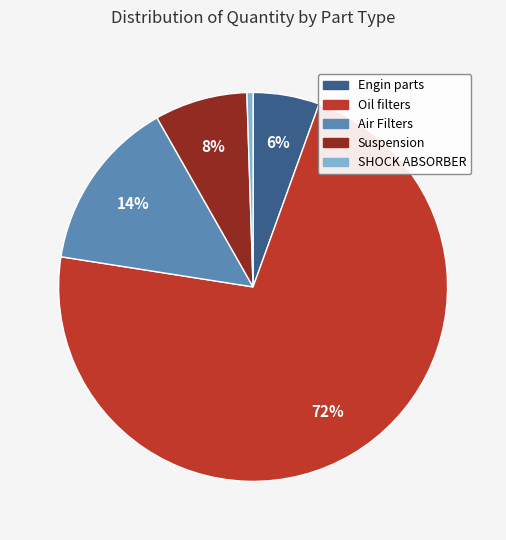

Which has a higher value, Oil filters or SHOCK ABSORBER?

Oil filters